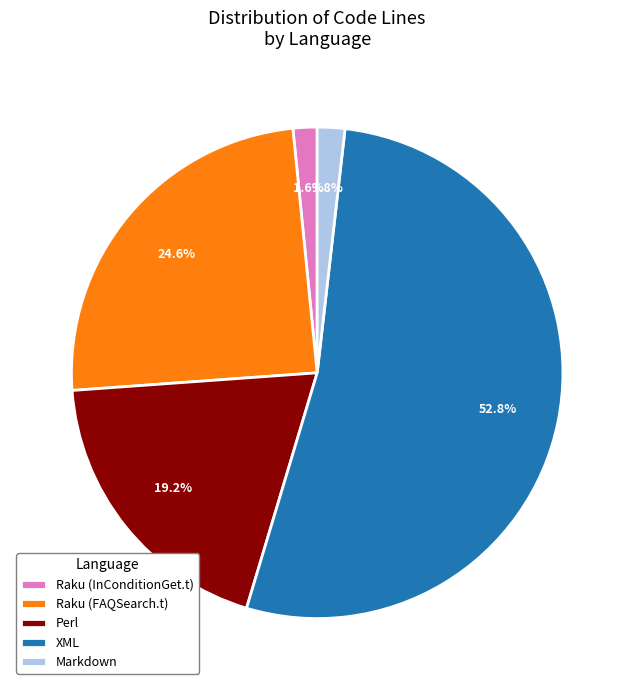

To the nearest percent, what is the combined percentage of Raku (FAQSearch.t) and Raku (InConditionGet.t)?

26%